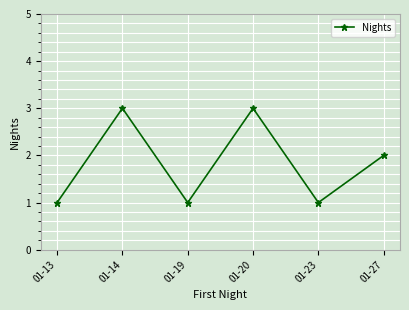

How many categories are shown in the chart?

6